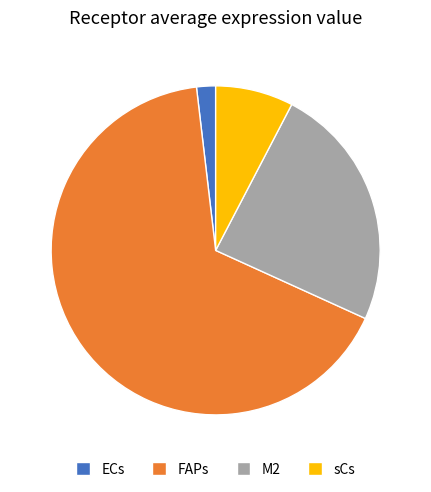

True or false: FAPs accounts for 66% of the total.

True